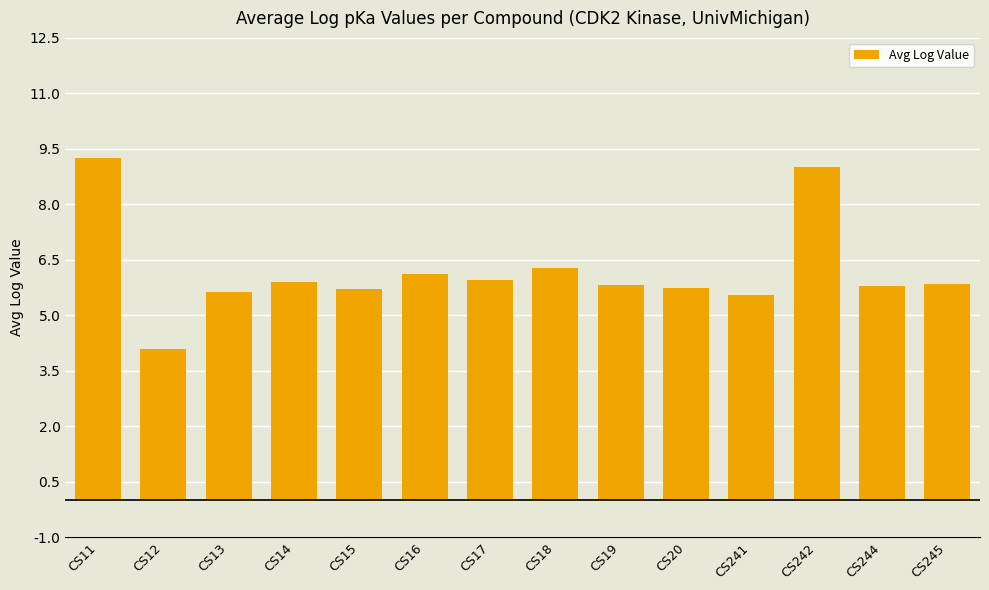

What is the average value?

6.2